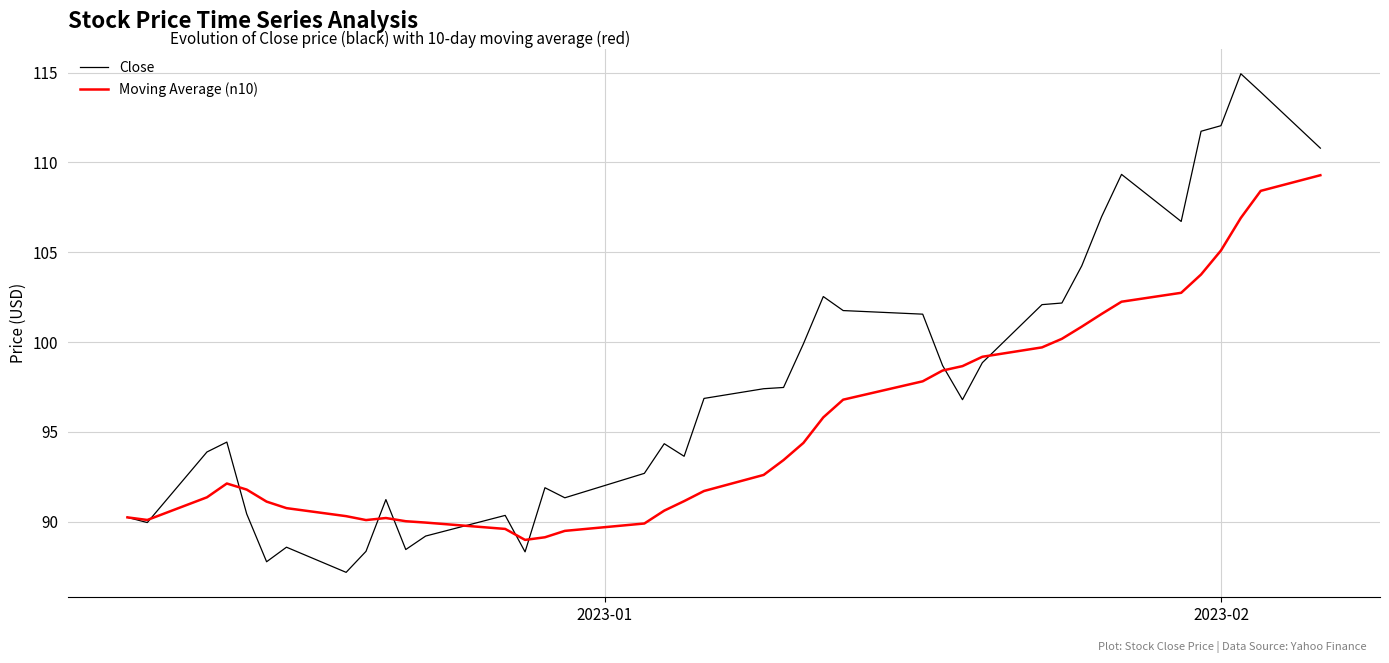

Which series has the widest spread of values?

Close